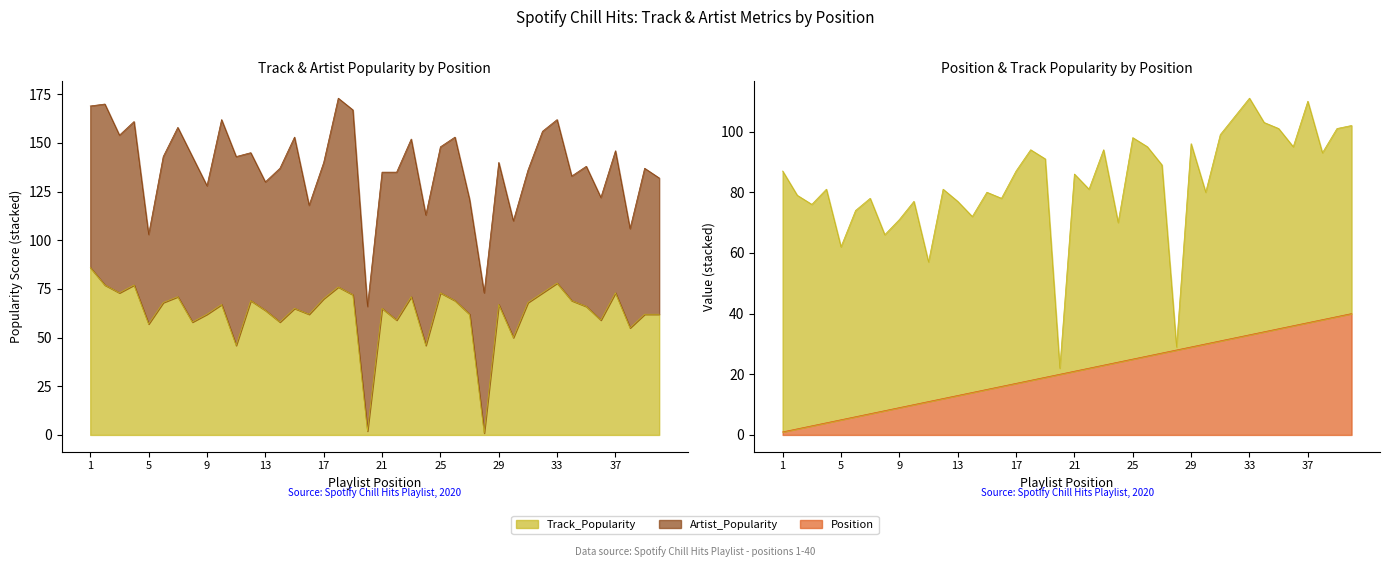

How many lines are shown in the chart?

2